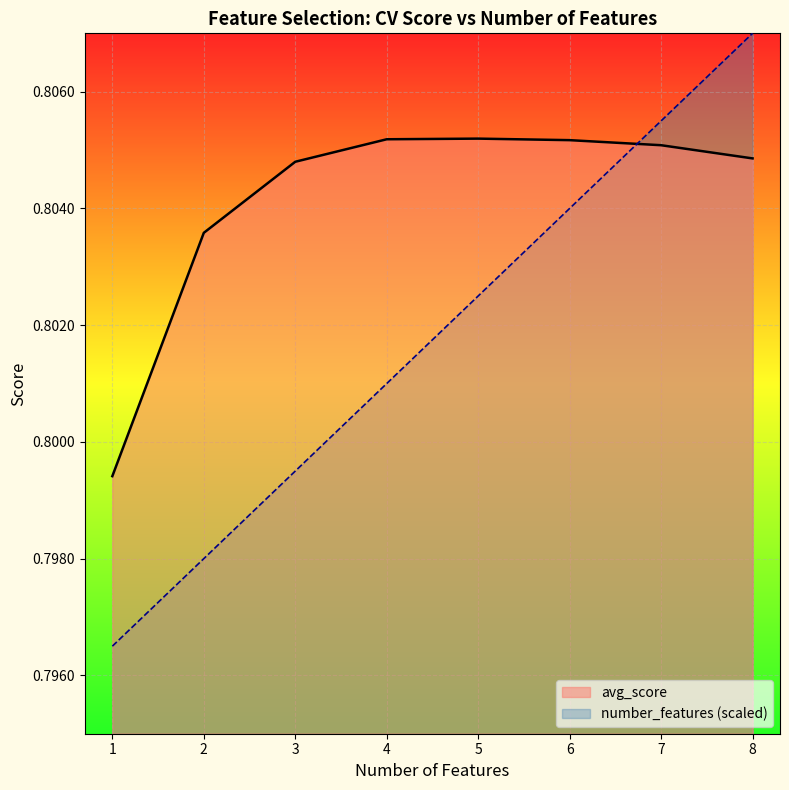

What is the sum of all avg_score values?

6.4